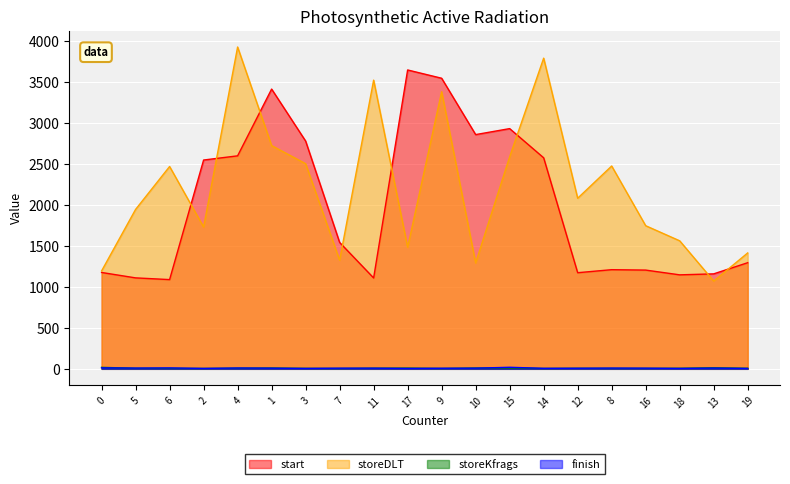

Reading right to left, list all the values displayed in this chart.

start: 19=1294	13=1158	18=1146	16=1204	8=1209	12=1172	14=2573	15=2929	10=2856	9=3543	17=3644	11=1108	7=1541	3=2777	1=3411	4=2597	2=2546	6=1088	5=1109	0=1175
storeDLT: 19=1413	13=1070	18=1561	16=1745	8=2473	12=2080	14=3788	15=2585	10=1291	9=3379	17=1483	11=3520	7=1324	3=2501	1=2722	4=3924	2=1729	6=2467	5=1944	0=1194
storeKfrags: 19=7	13=13	18=7	16=6	8=6	12=7	14=5	15=10	10=10	9=5	17=9	11=8	7=5	3=6	1=10	4=8	2=5	6=6	5=7	0=18
finish: 19=5	13=9	18=5	16=8	8=9	12=7	14=6	15=19	10=8	9=7	17=5	11=8	7=8	3=5	1=8	4=10	2=5	6=11	5=9	0=12